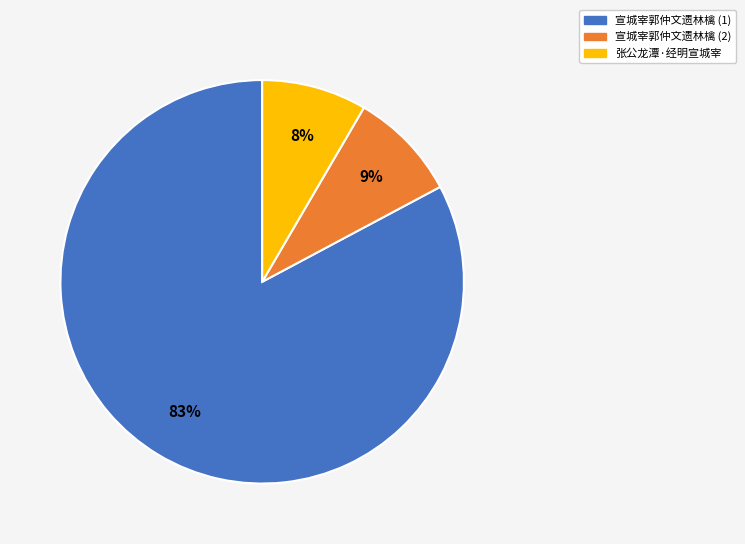

To the nearest percent, what is the combined percentage of 宣城宰郭仲文遗林檎 (2) and 宣城宰郭仲文遗林檎 (1)?

92%